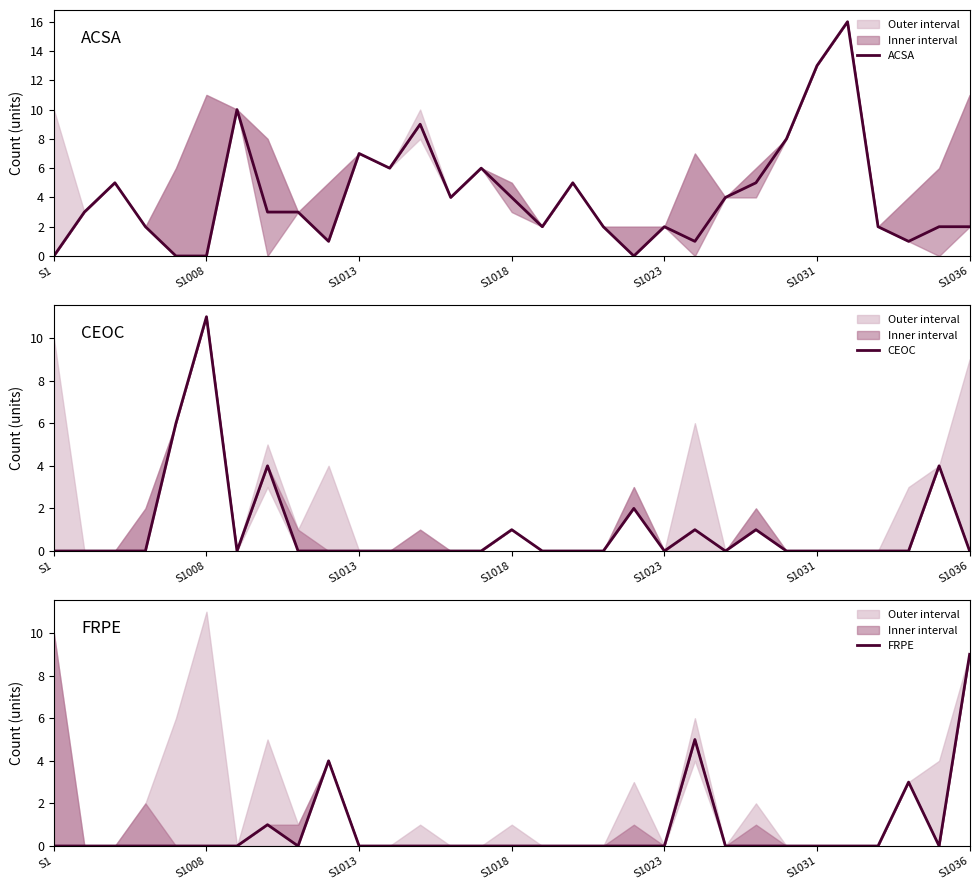

How many series are shown in this chart?

3